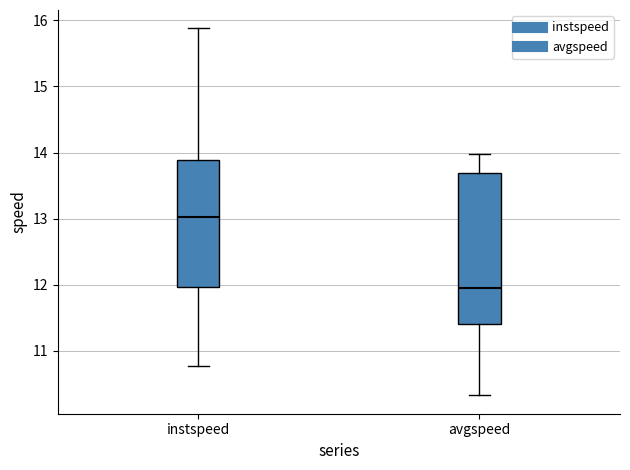

Reading left to right, transcribe this box plot: for each box, give where its median line is, the range the box spans, and where its two whiskers end, as read against the y-axis. The values are not printed on the chart, so give them approximately, as read against the axis.

instspeed: median 13.0, box 12.0 to 13.9, whiskers 10.8 to 15.9
avgspeed: median 11.9, box 11.4 to 13.7, whiskers 10.3 to 14.0